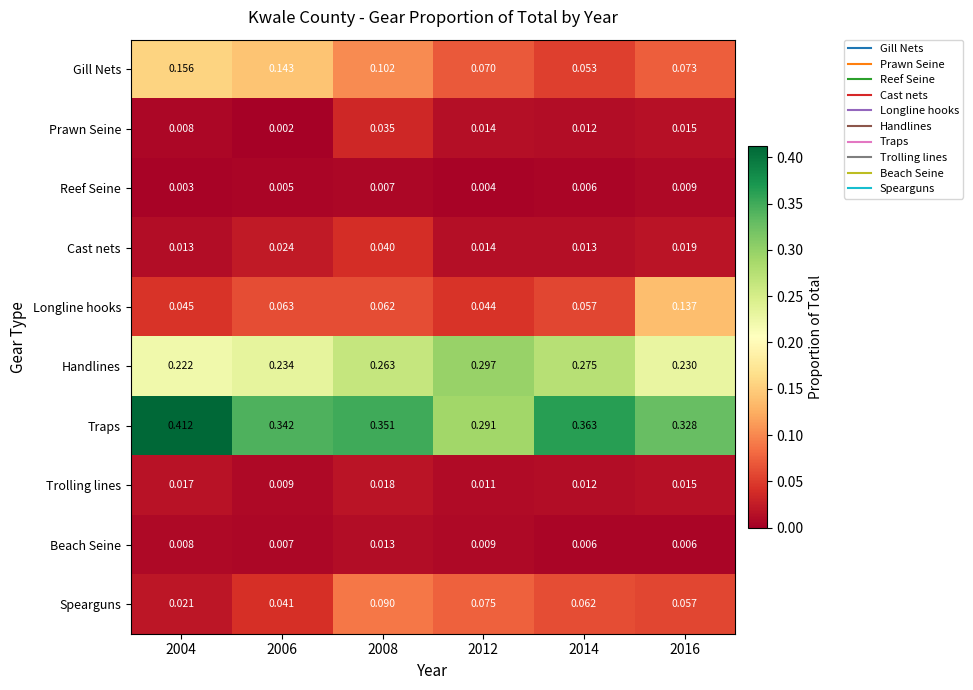

Rank the series at 2006 from highest to lowest value.

Traps, Handlines, Gill Nets, Longline hooks, Spearguns, Cast nets, Trolling lines, Beach Seine, Reef Seine, Prawn Seine